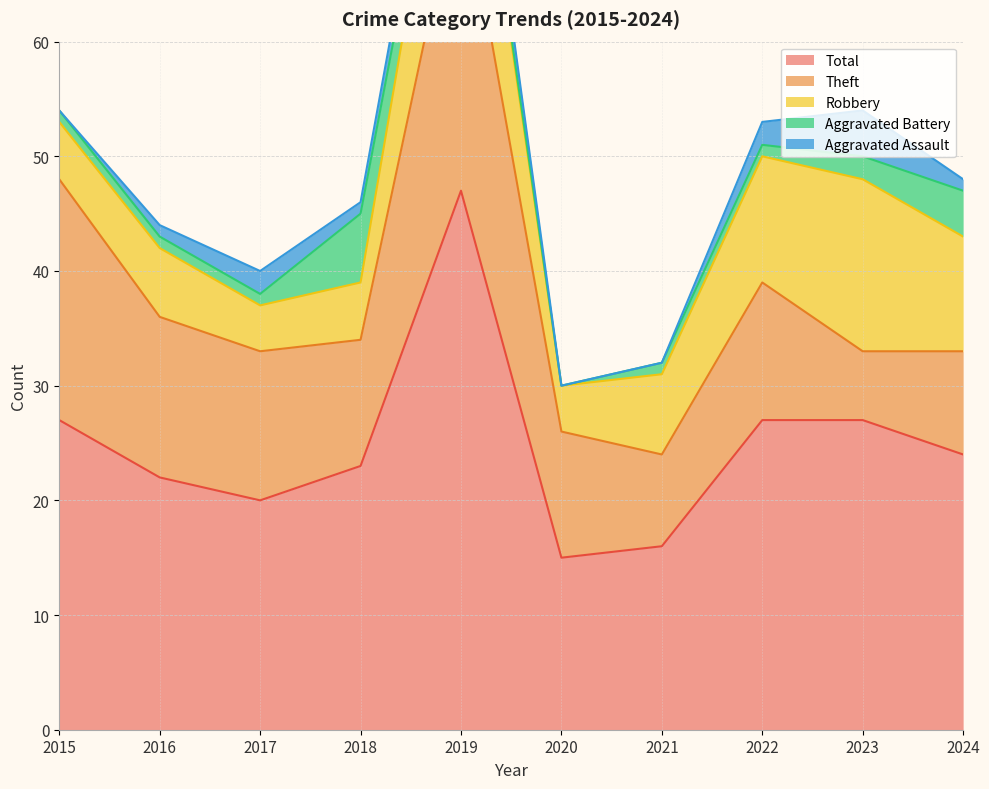

How many data points in Theft are above 12?

4